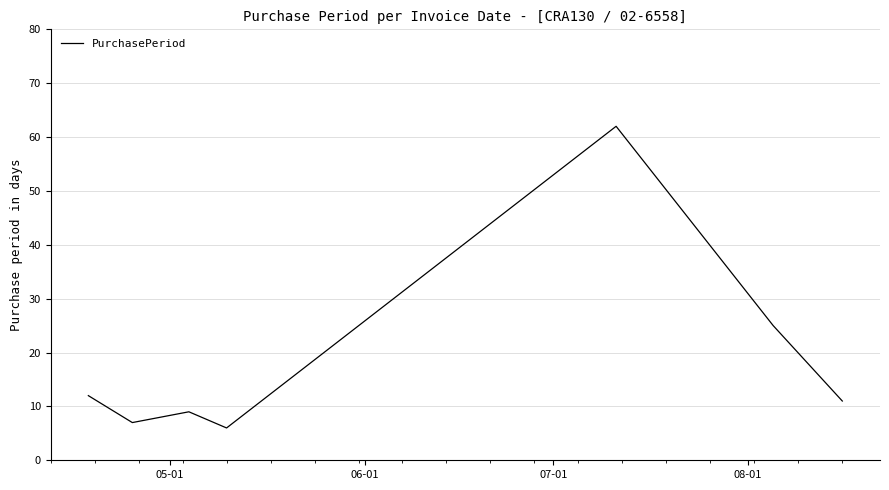

How many series are shown in this chart?

1